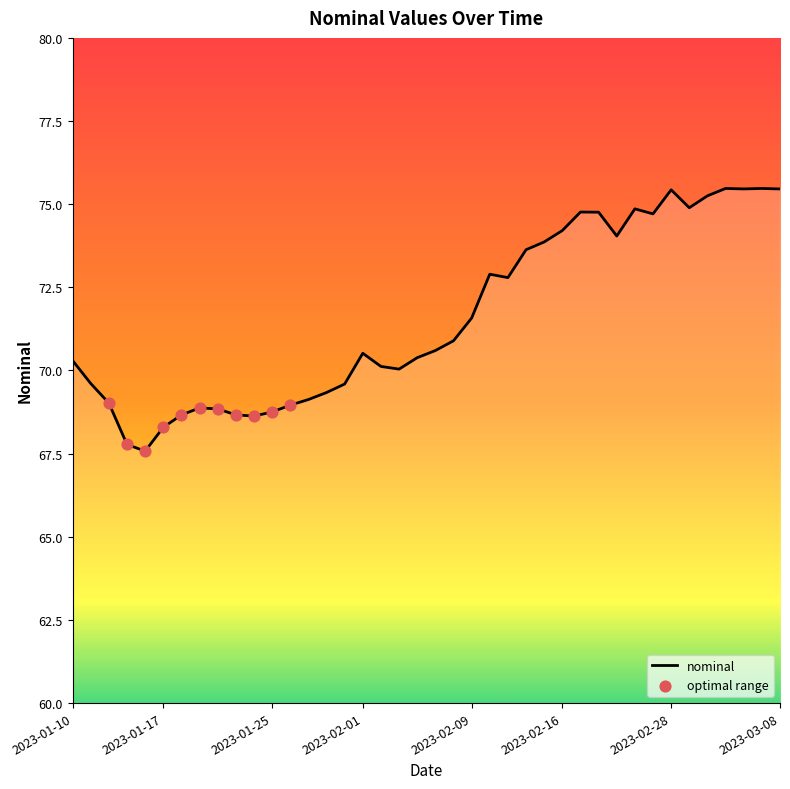

What is the change in value from 2023-01-26 to 2023-02-10?

+3.9